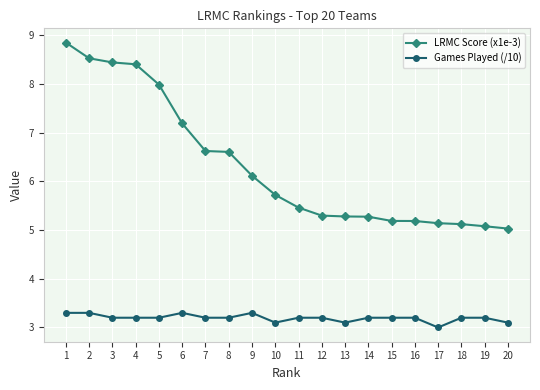

List the series in order of their overall mean, highest first.

LRMC Score (x1e-3), Games Played (/10)